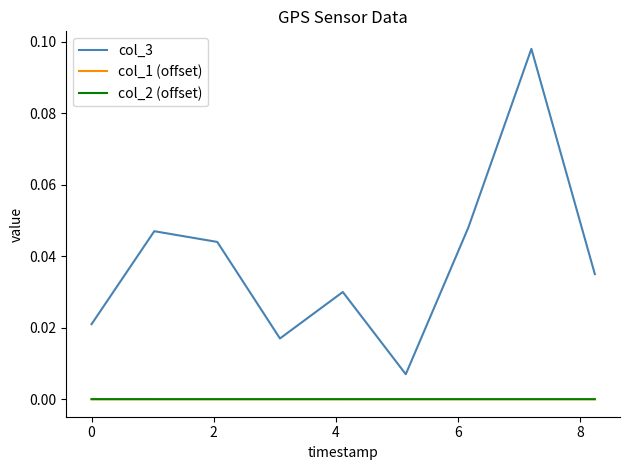

Which series has the largest range (max minus min)?

col_3